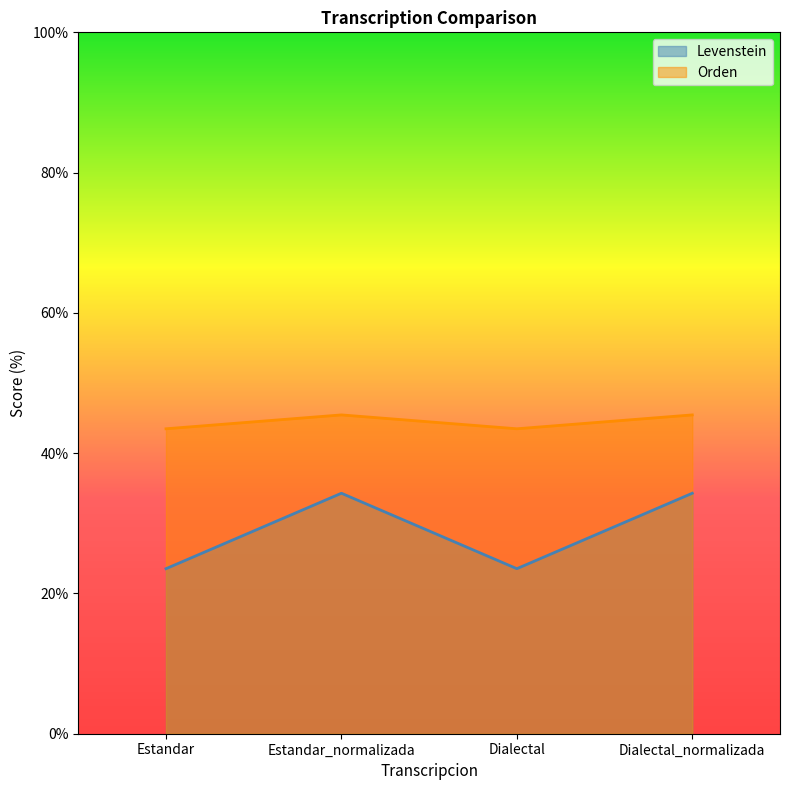

What is the value of the Levenstein point at the 4th from the left?

34.3